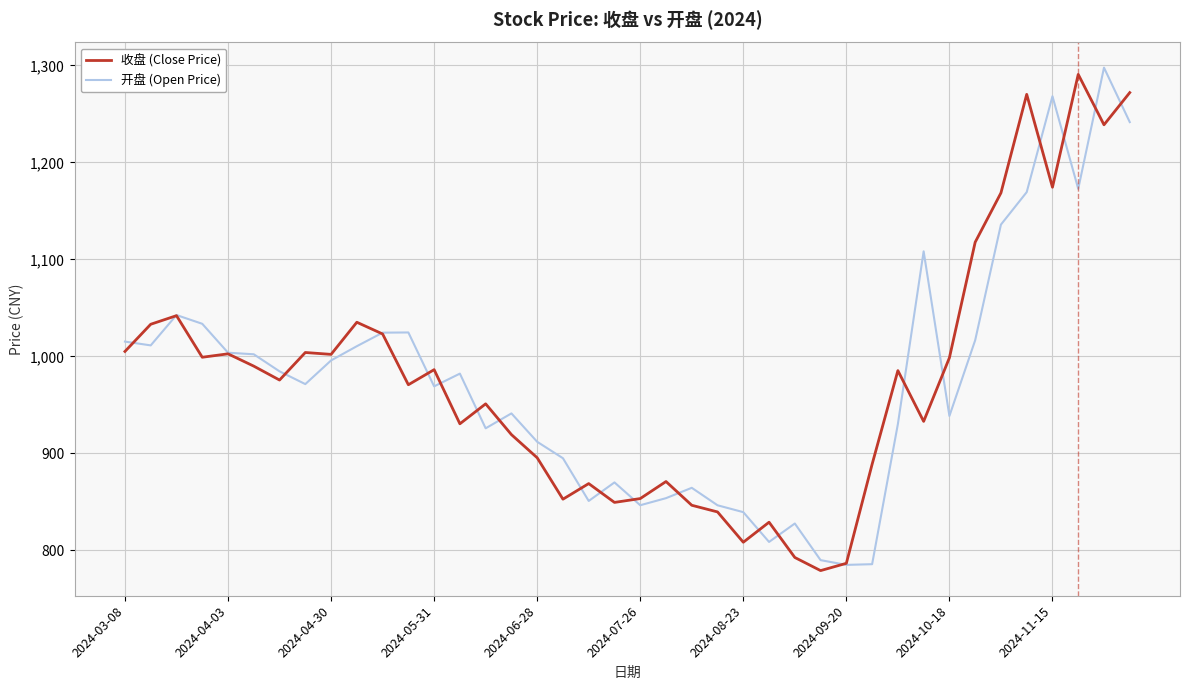

What is the highest value of the 收盘 (Close Price) series?

1290.8